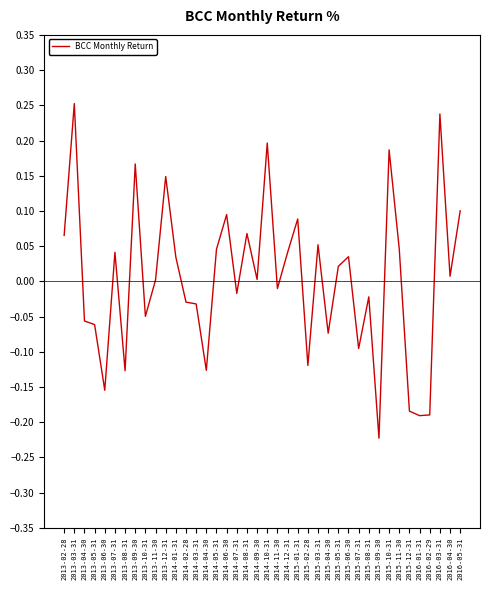

At which category does the chart reach its minimum across all series?

2015-09-30